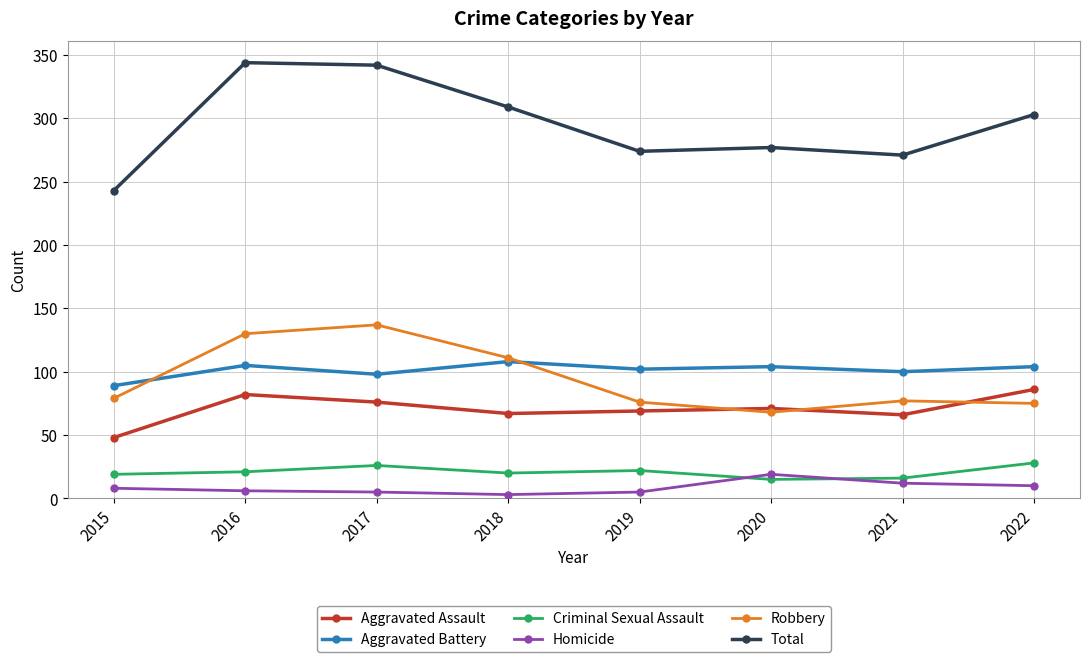

True or false: Robbery has a value of 33 at 2022.

False